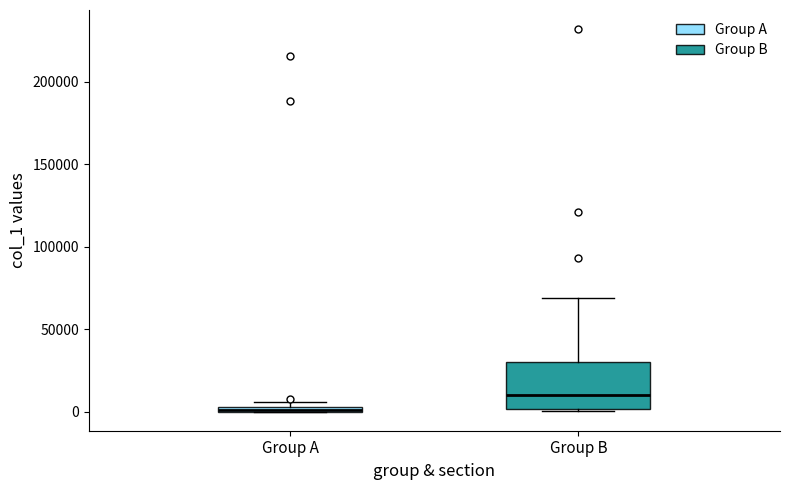

Where is the lower edge of the box for Group A on the y-axis? The values are not printed on the chart, so give them approximately, as read against the axis.

0